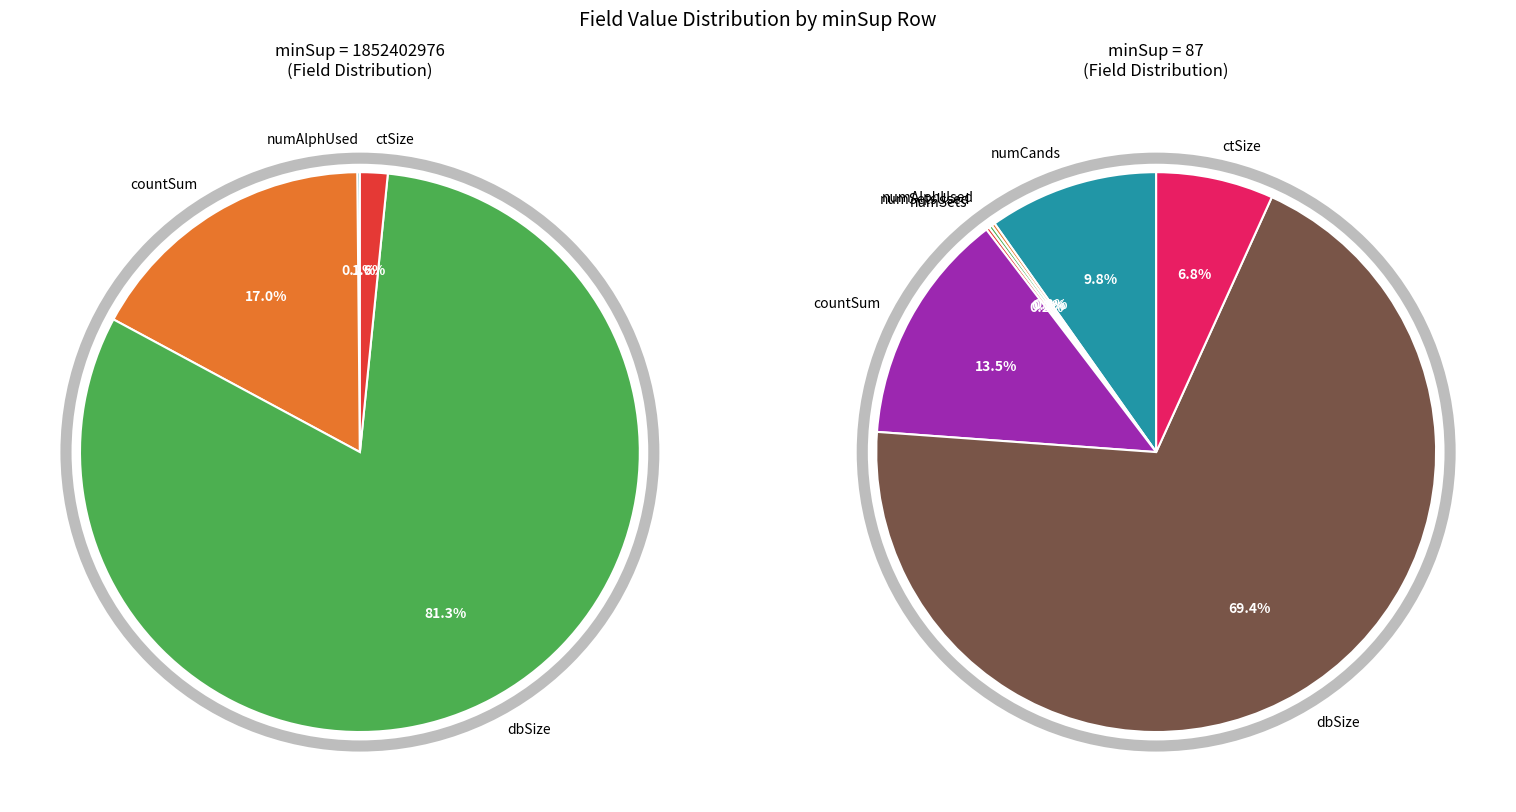

To the nearest percent, what is the combined percentage of 1852402976 and 87?

100%